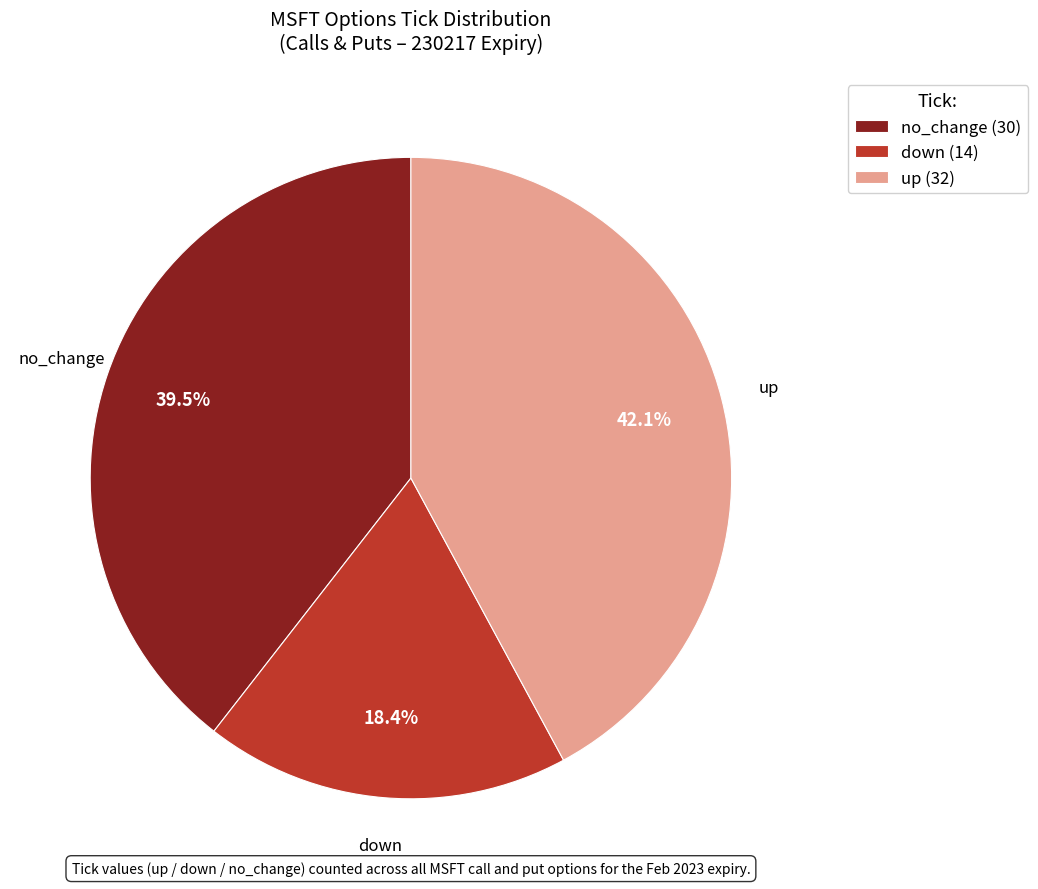

Is there a majority slice in this chart?

No